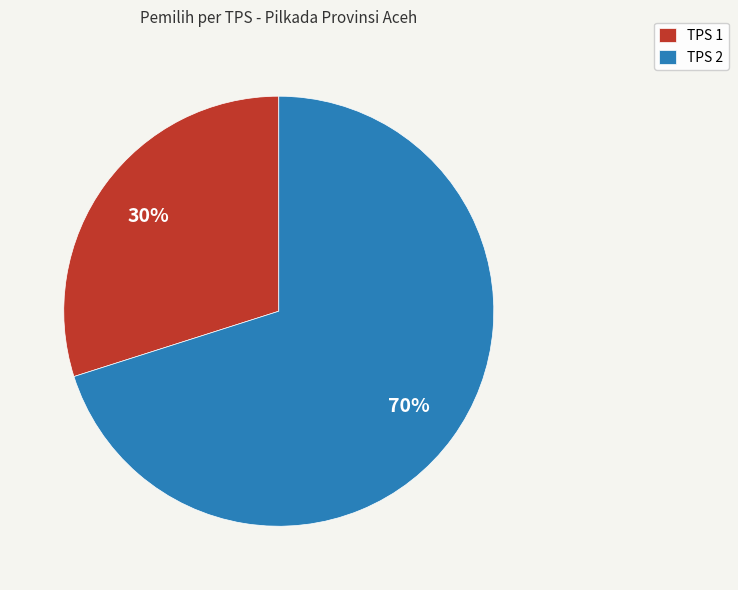

Approximately how many times larger is the value at TPS 2 compared to TPS 1?

2.3